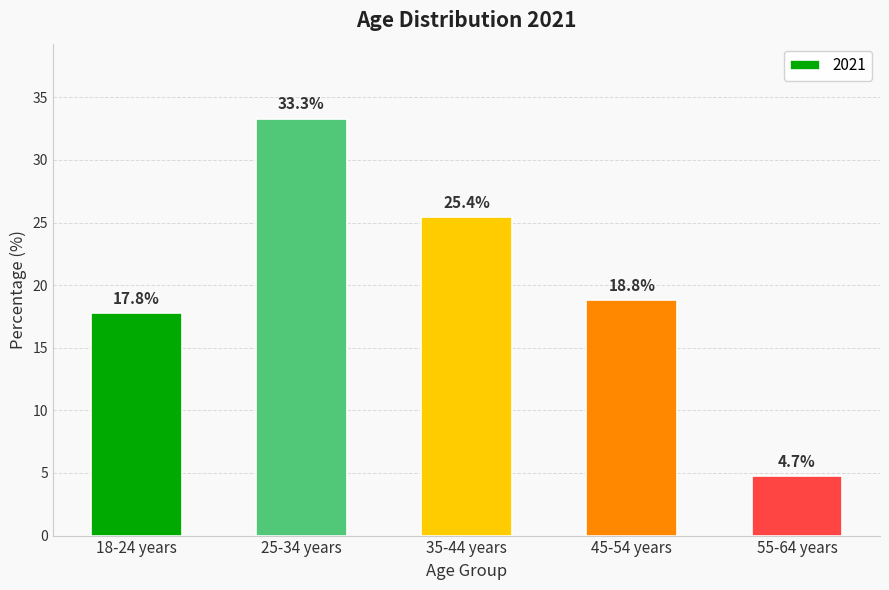

What position from the left is 45-54 years?

4